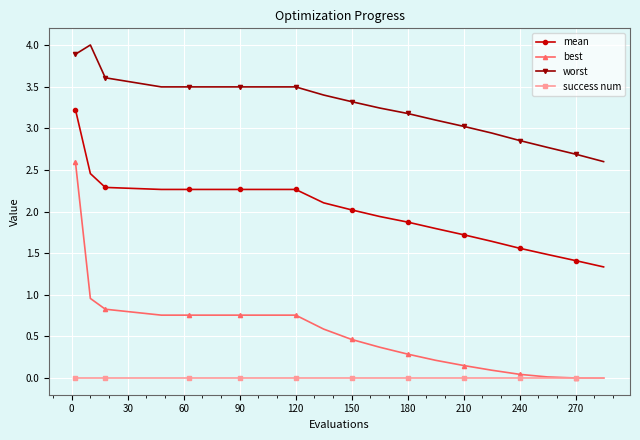

Which series has the largest total across all categories?

worst